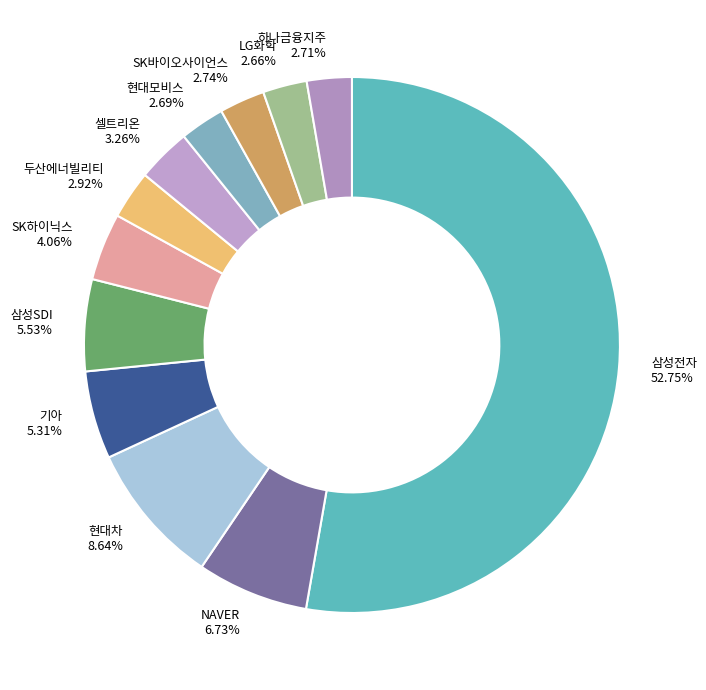

What percentage is the 하나금융지주 slice, to the nearest percent?

3%